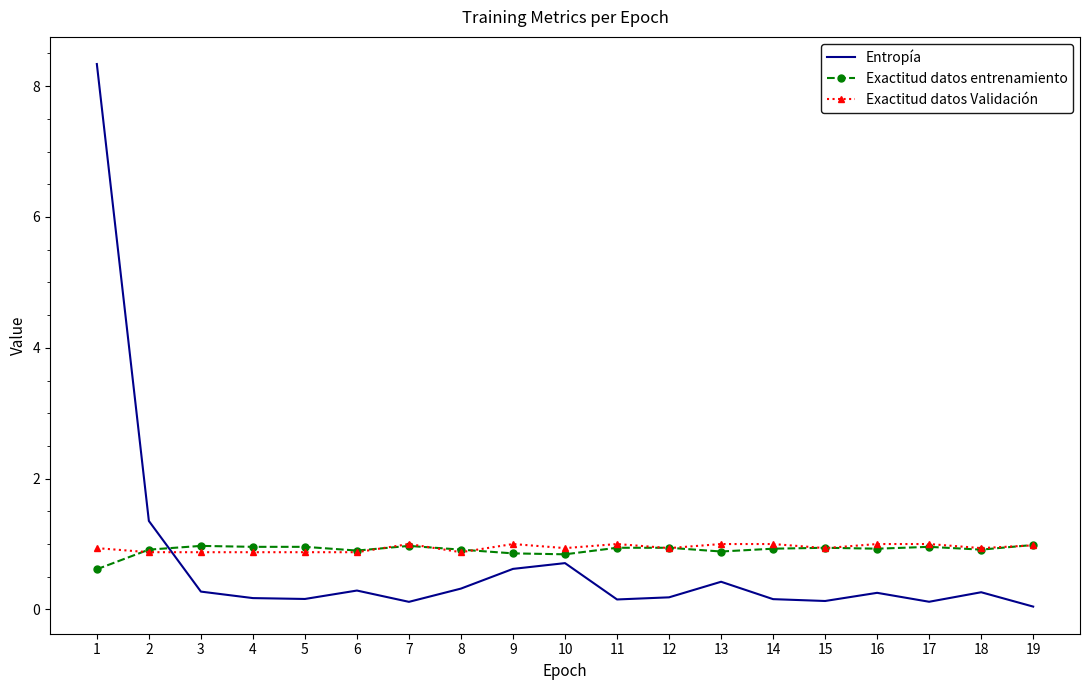

Is it true that Exactitud datos Validación equals 0.9 at 18?

True